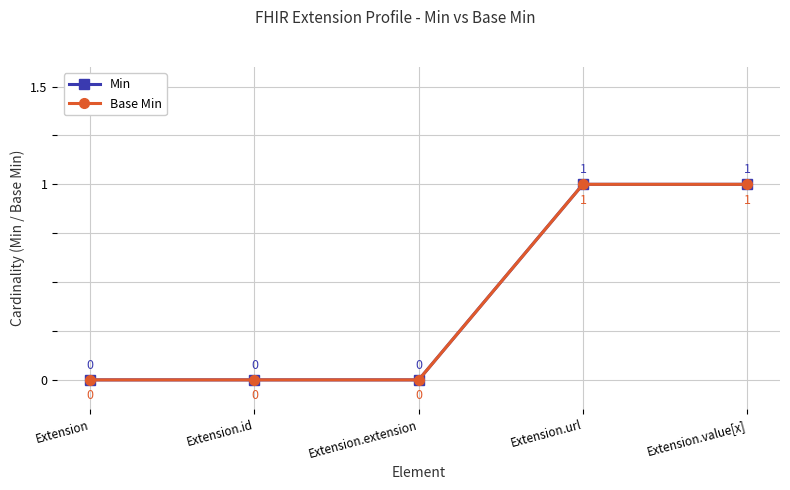

Does the chart have visible grid lines?

Yes